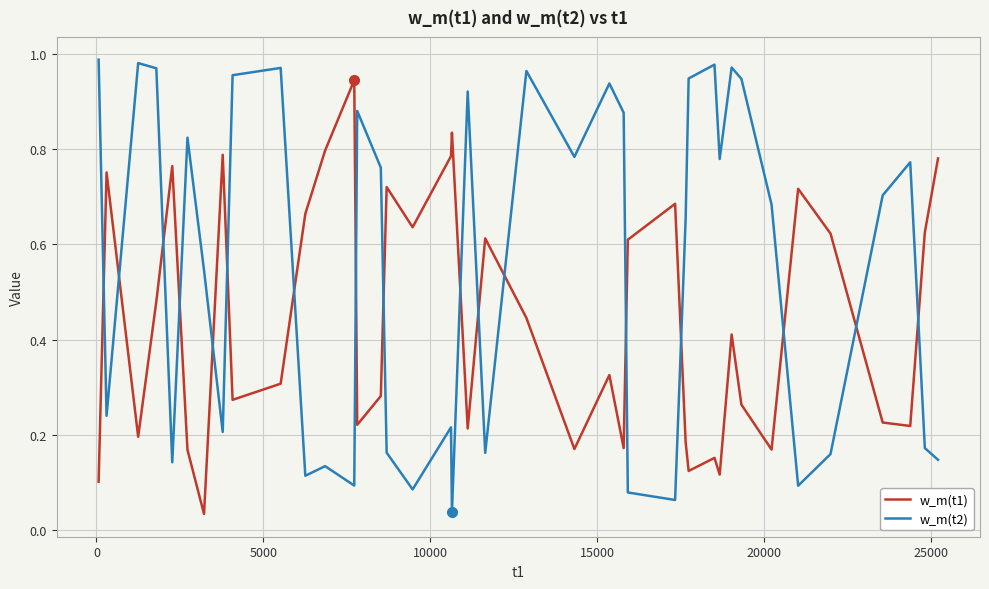

After their last crossing, which series has the higher values: w_m(t1) or w_m(t2)?

w_m(t1)